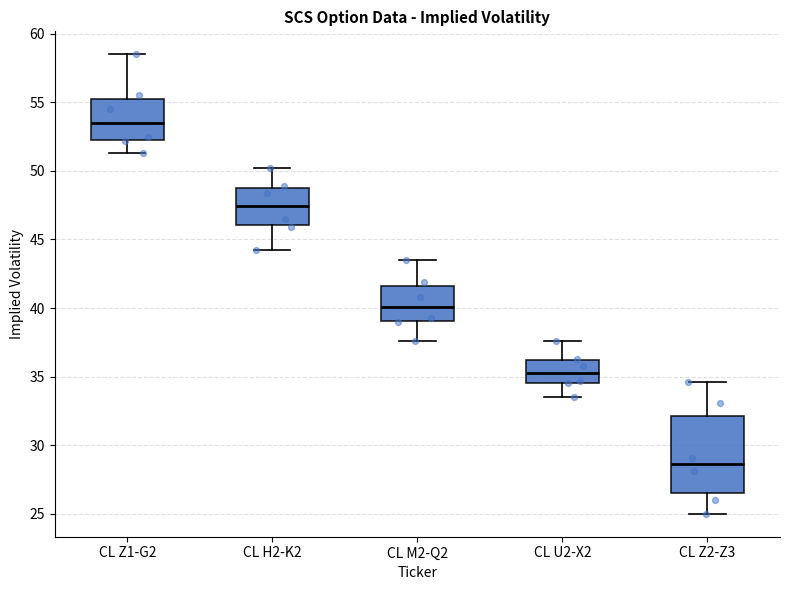

Comparing the boxes themselves (not the whiskers), which one is the tallest?

CL Z2-Z3